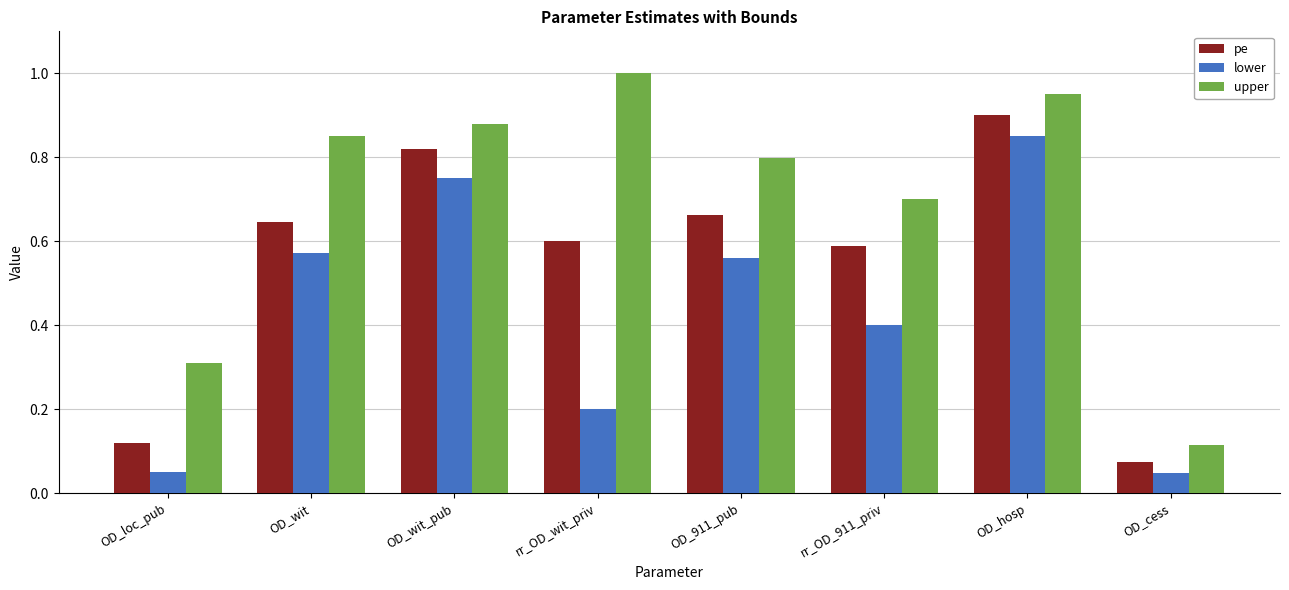

Which label corresponds to the largest value in the chart?

rr_OD_wit_priv